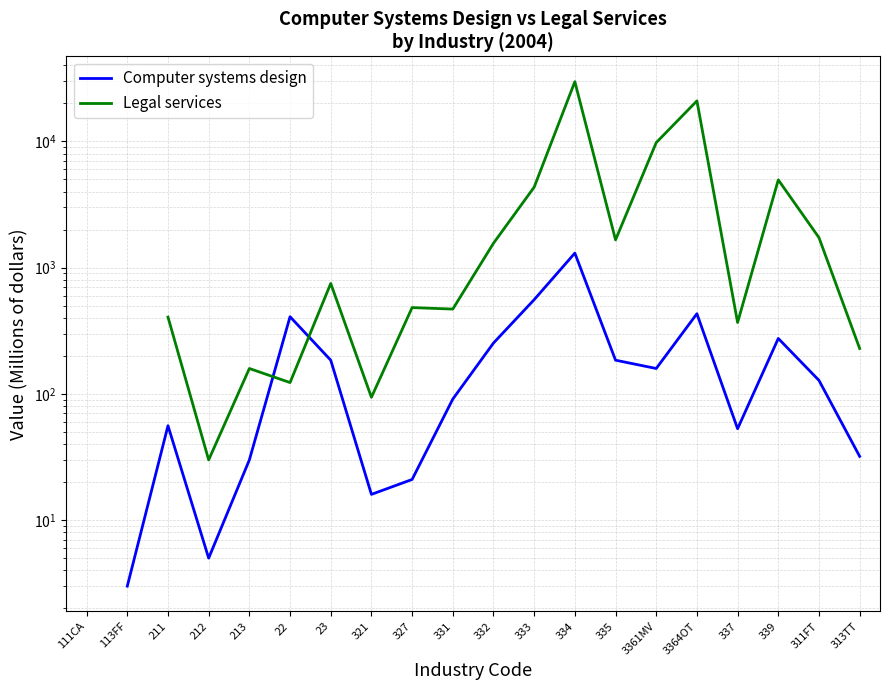

What is the difference between the second highest and minimum values in the Computer systems design series?

553.0